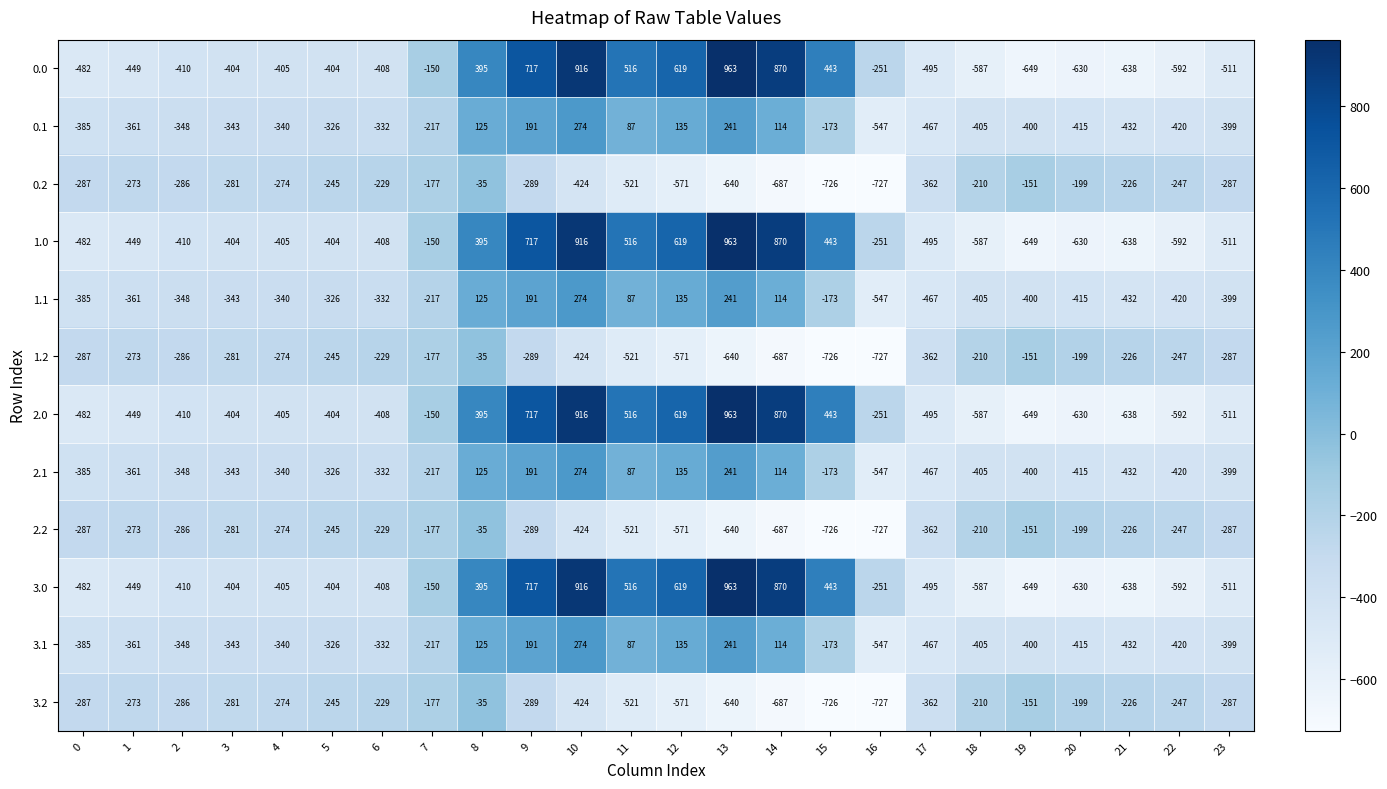

What is the total value across all series at 14?

1188